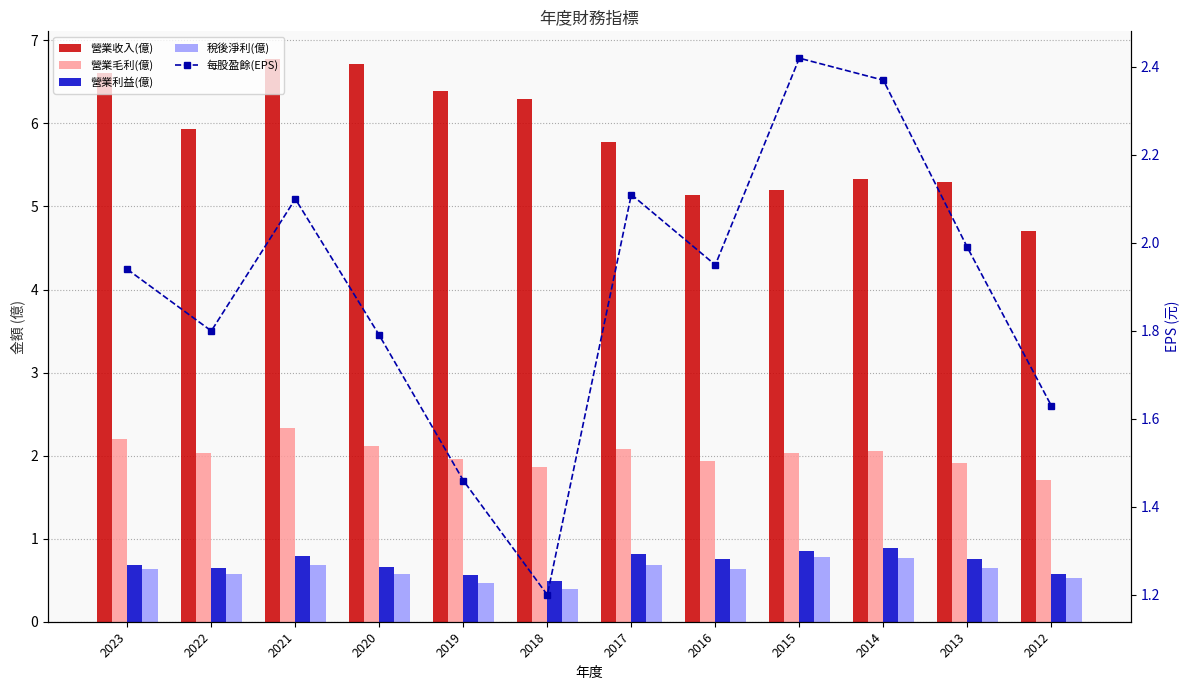

Between 2023 and 2017, which is larger?

2023